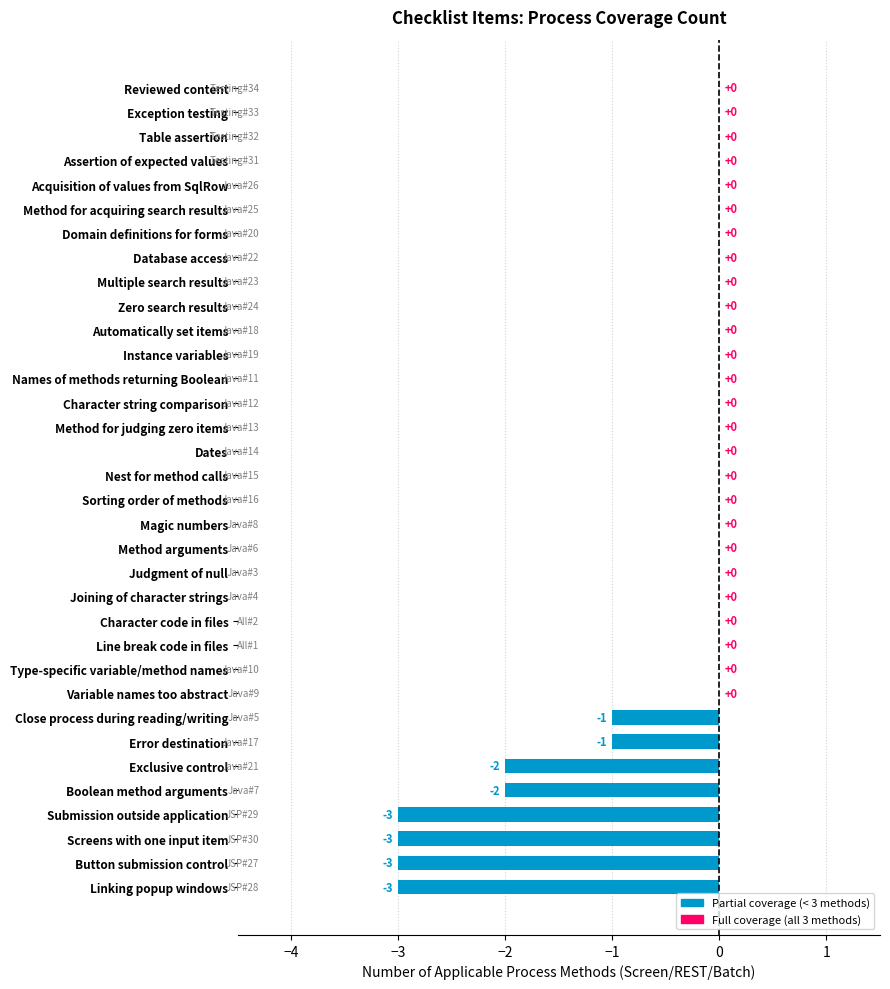

What is the approximate value at Button submission control?

-3